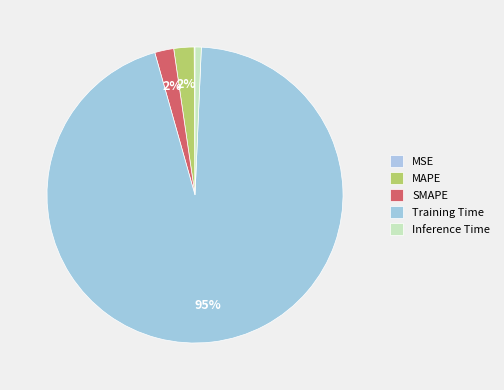

Combined, do SMAPE and Training Time account for over 50%?

Yes